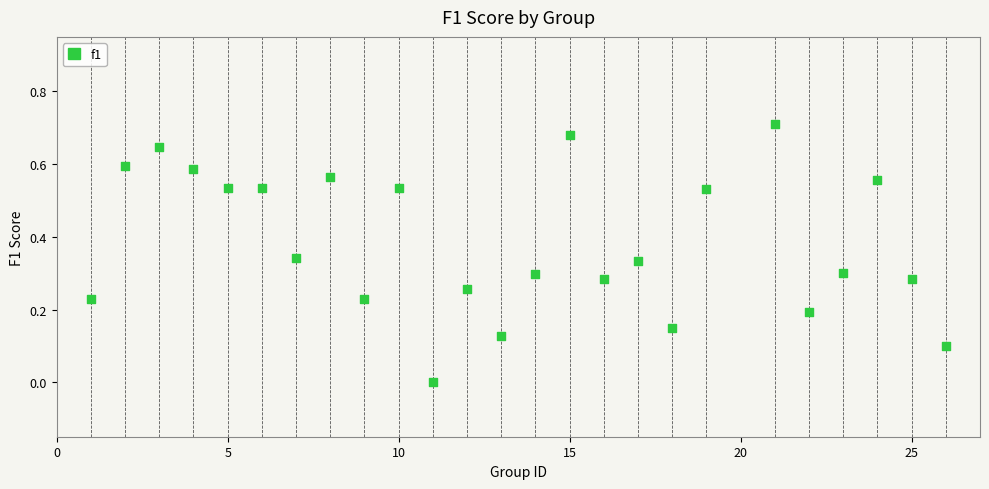

What is the range of X values (max minus min)?

25.0